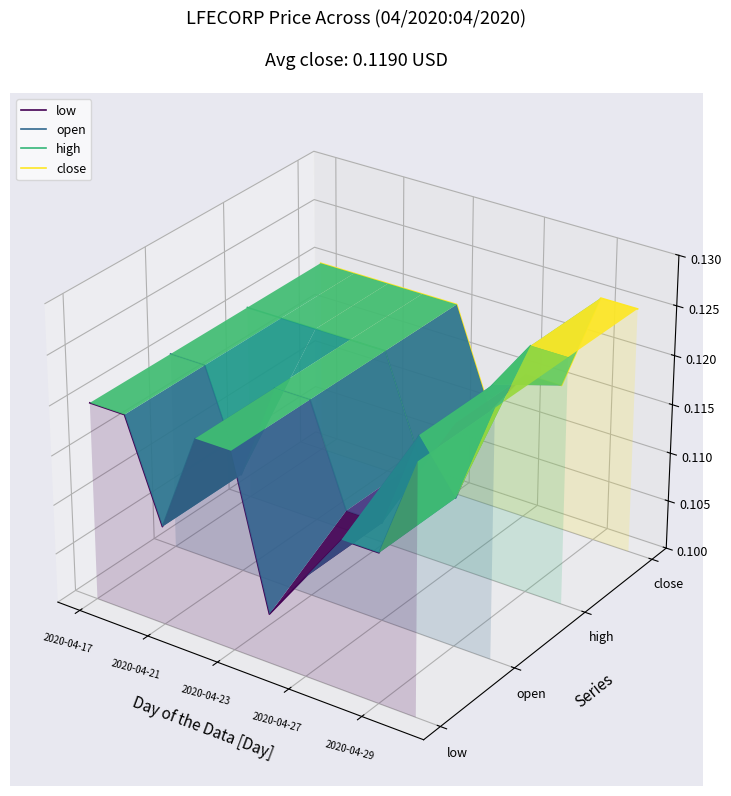

How many series are shown in this chart?

4